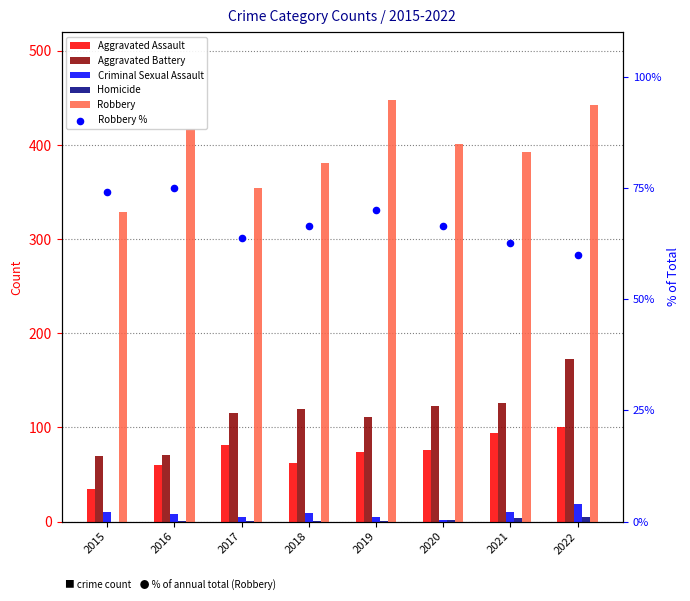

What are all the series names shown in the legend?

Aggravated Assault, Aggravated Battery, Criminal Sexual Assault, Homicide, Robbery, Robbery %